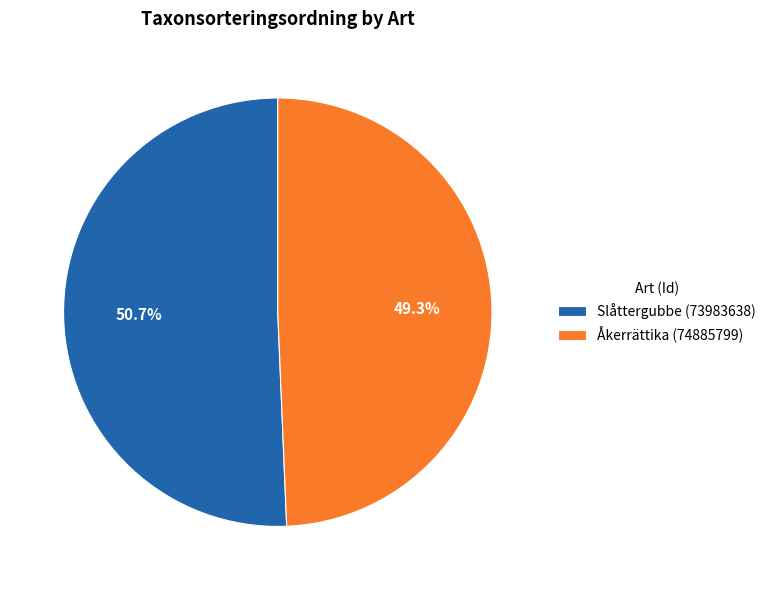

Is there any slice that represents more than half of the pie?

Yes